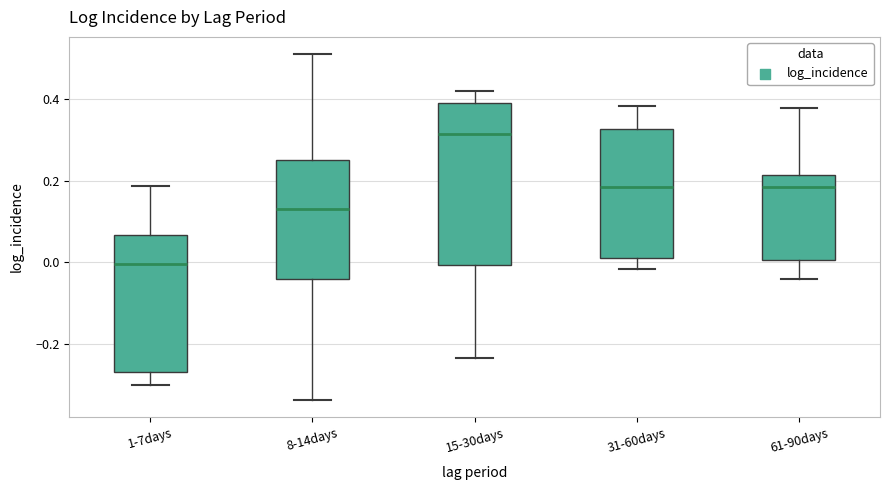

Which box is the tallest, from its lower edge to its upper edge?

15-30days